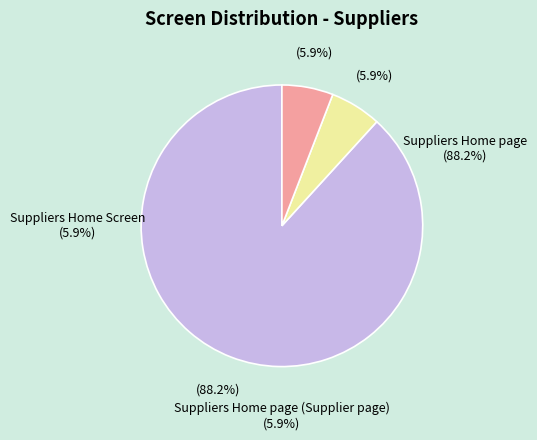

Which has a higher value, Suppliers Home page or Suppliers Home Screen?

Suppliers Home page